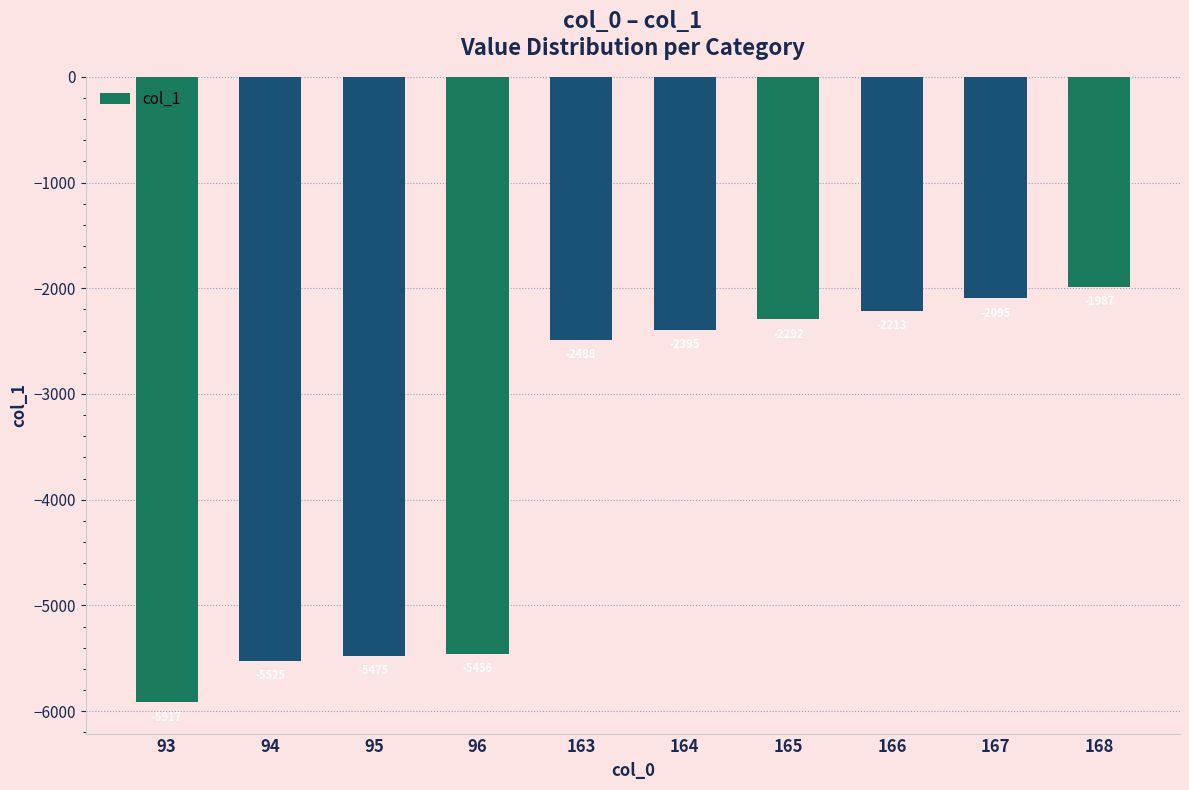

Between 167 and 93, which is larger?

167